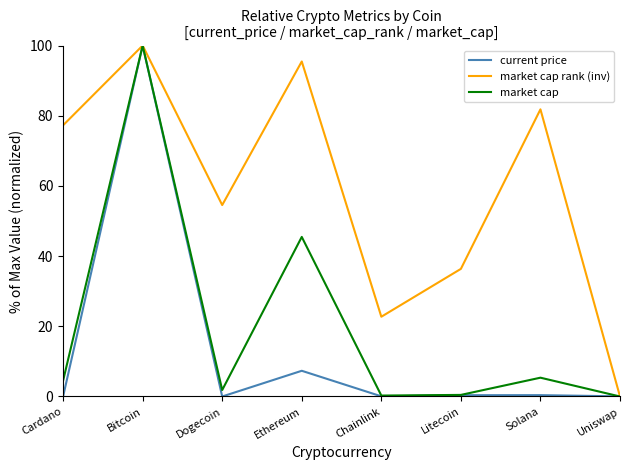

Where is current price nearest to the value 50?

Ethereum